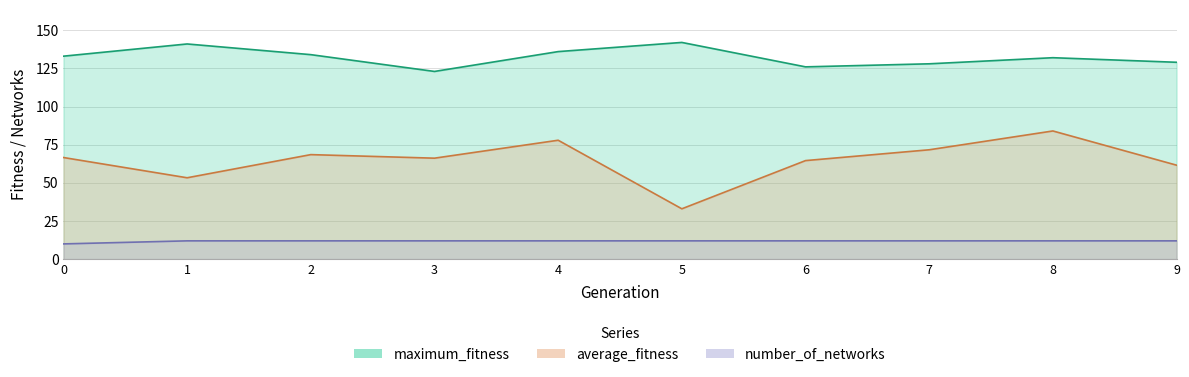

Which series has the largest range (max minus min)?

average_fitness